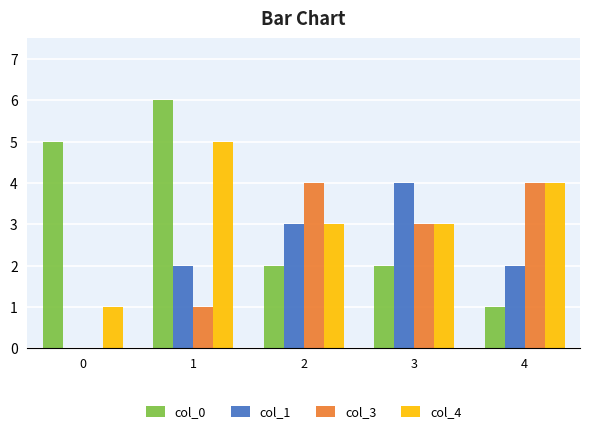

What is the total value across all series at 0?

6